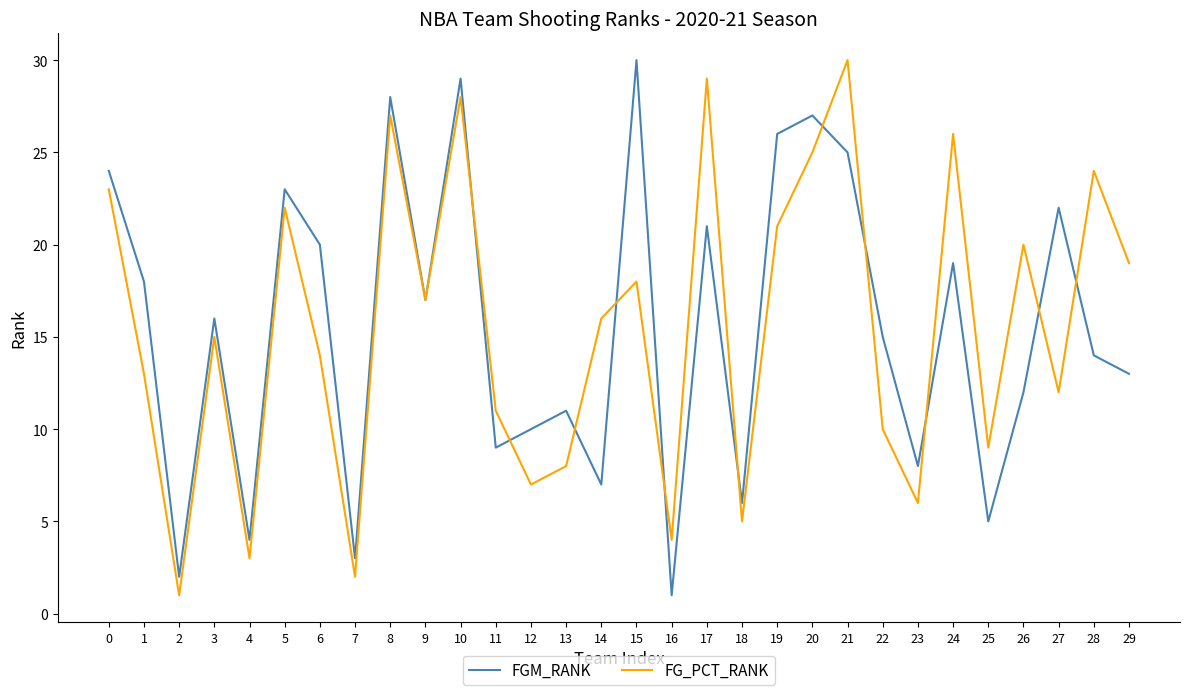

What is the maximum value for FG_PCT_RANK?

30